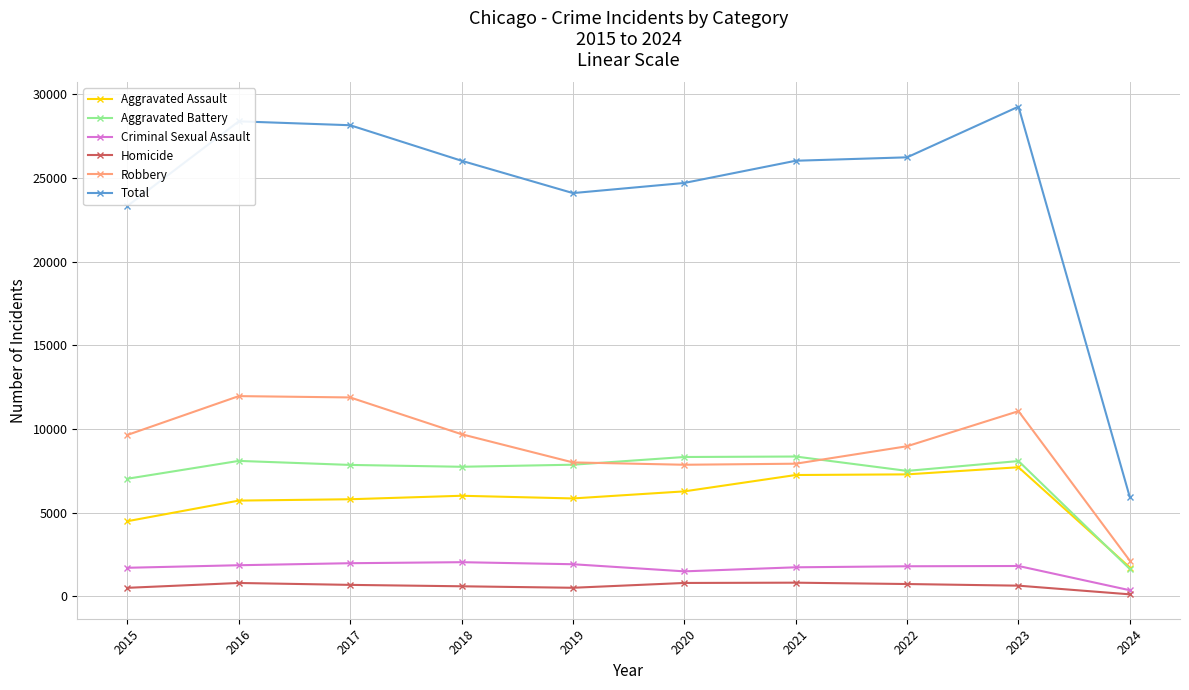

What is the sum of all Robbery values?

89065